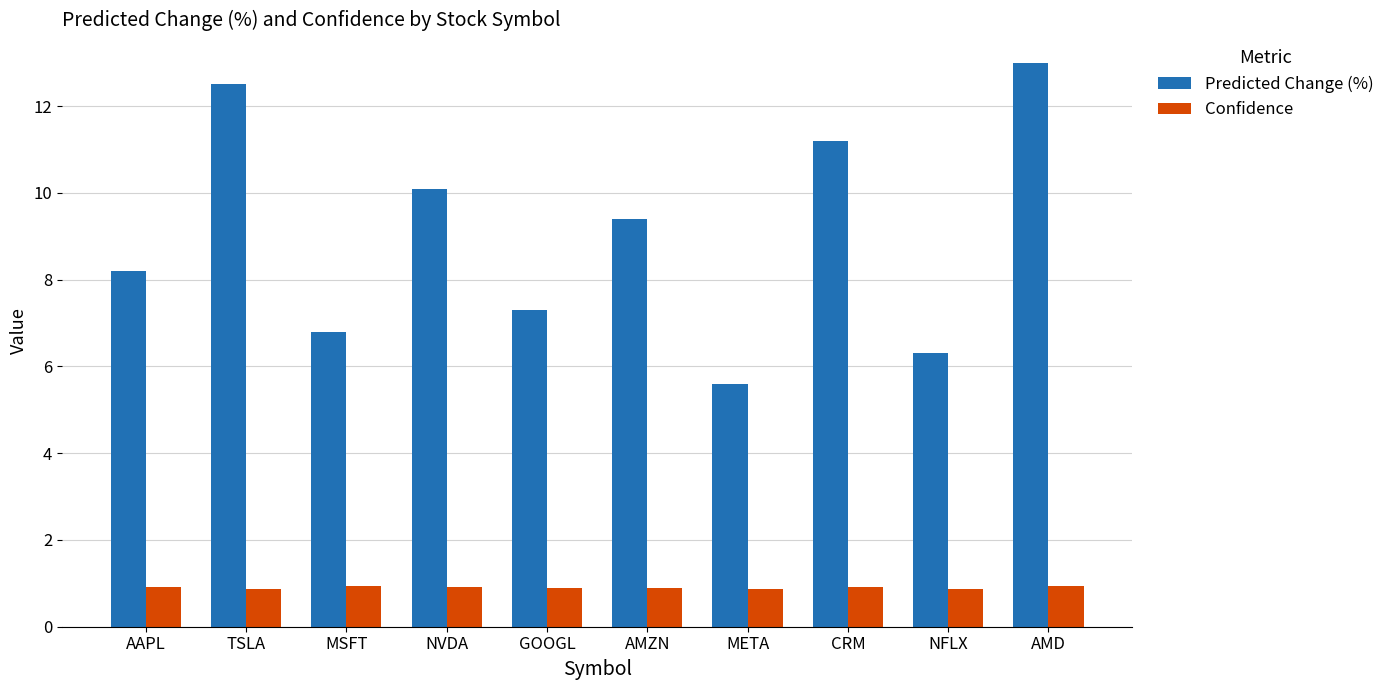

How many data points in Predicted Change (%) are less than 9?

5